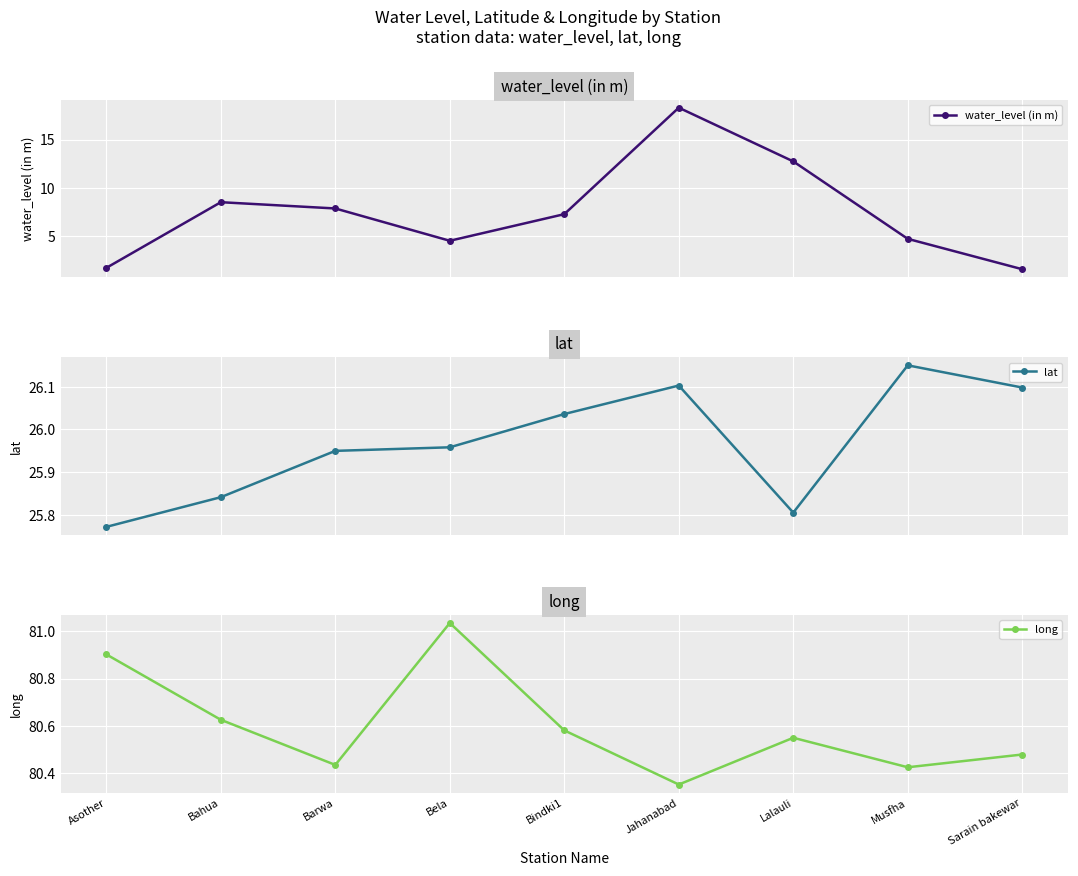

Where is long nearest to the value 80?

Jahanabad